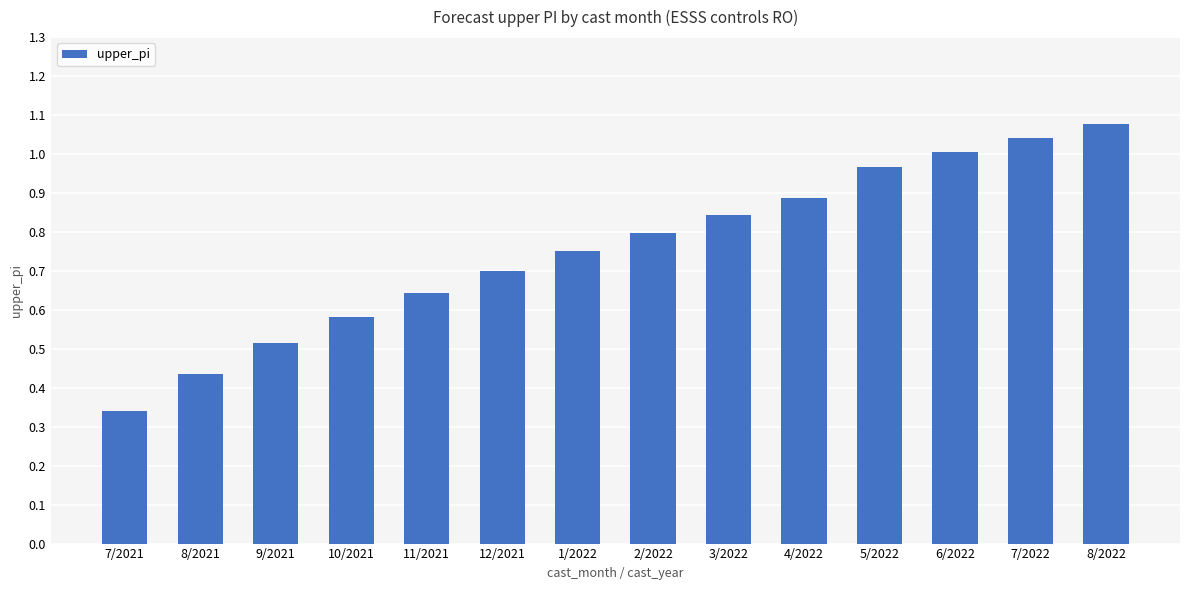

What position from the left is 7/2021?

1